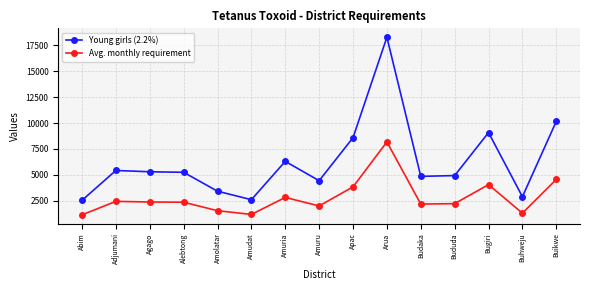

At which category is the sum across all series the highest?

Arua